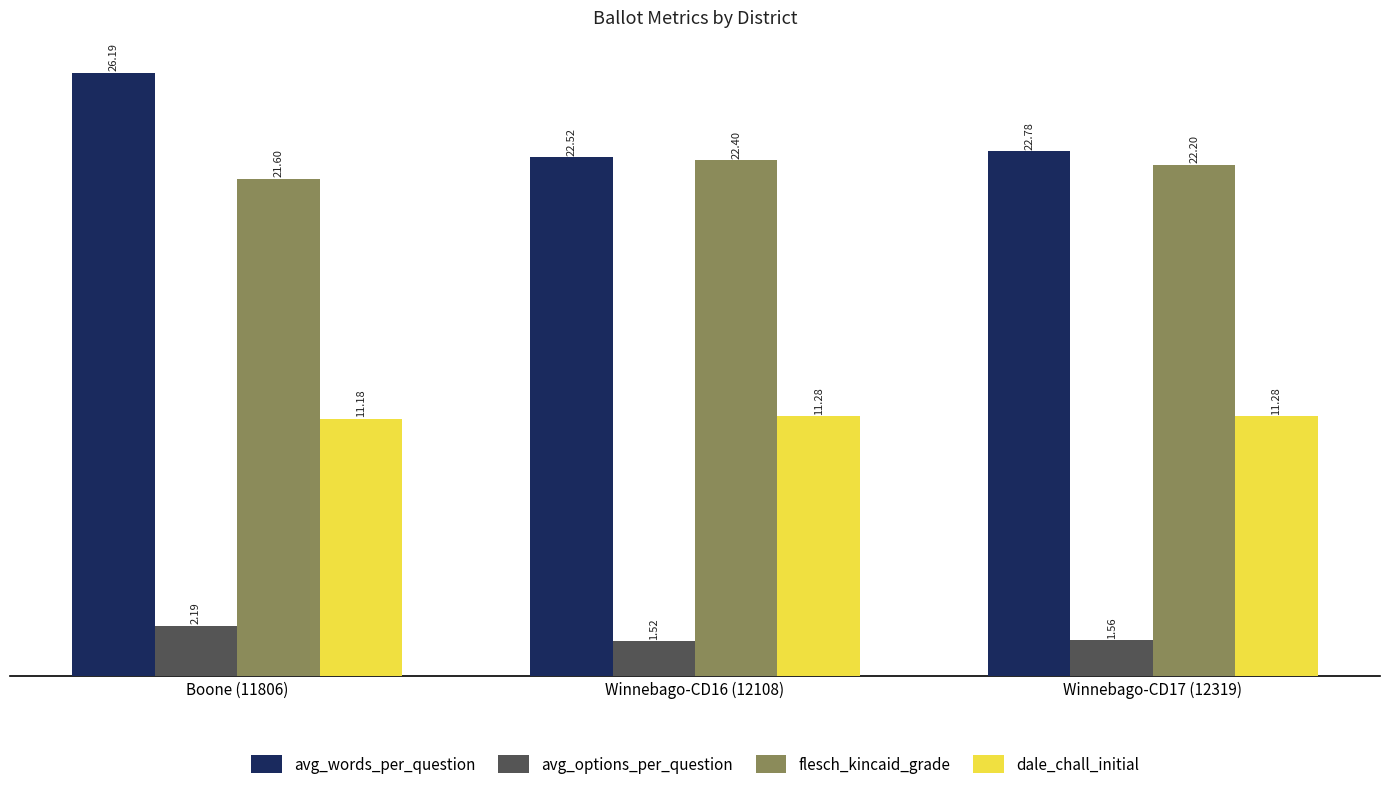

Is it true that avg_words_per_question equals 13.5 at Winnebago-CD17 (12319)?

False